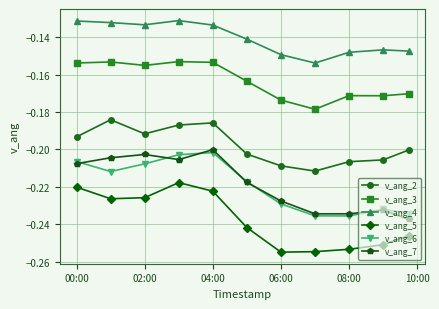

Rank the series by their maximum value, from lowest to highest.

v_ang_5, v_ang_6, v_ang_7, v_ang_2, v_ang_3, v_ang_4